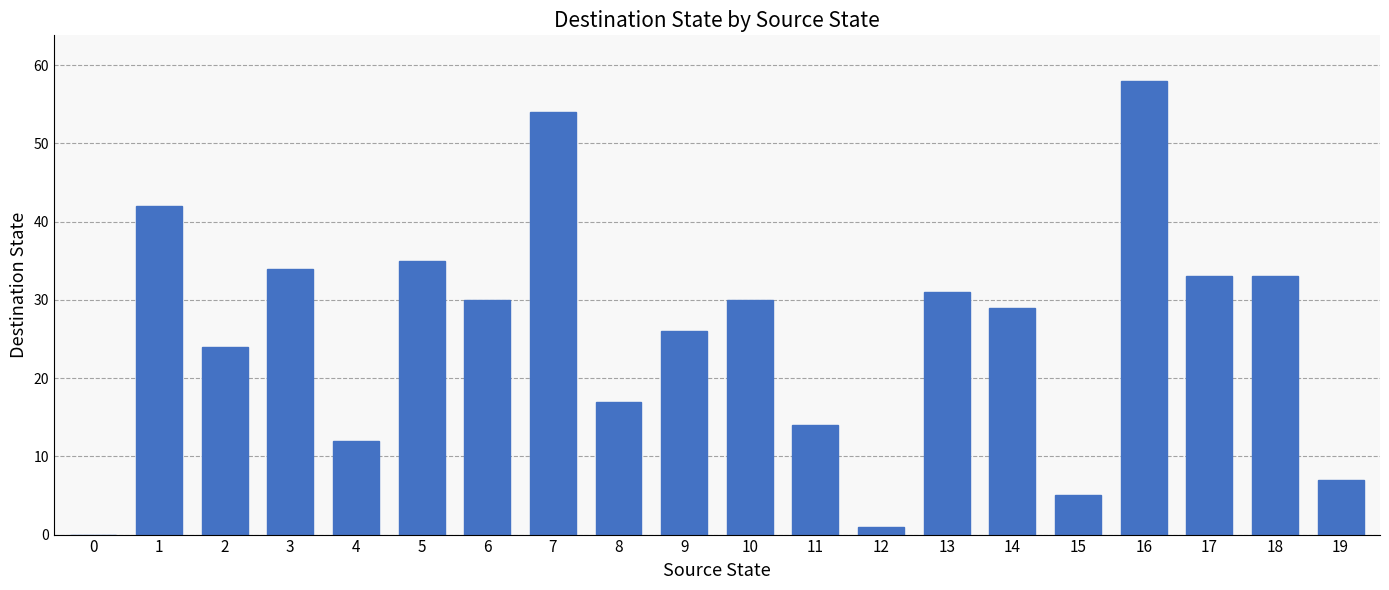

What is the sum of all values?

515